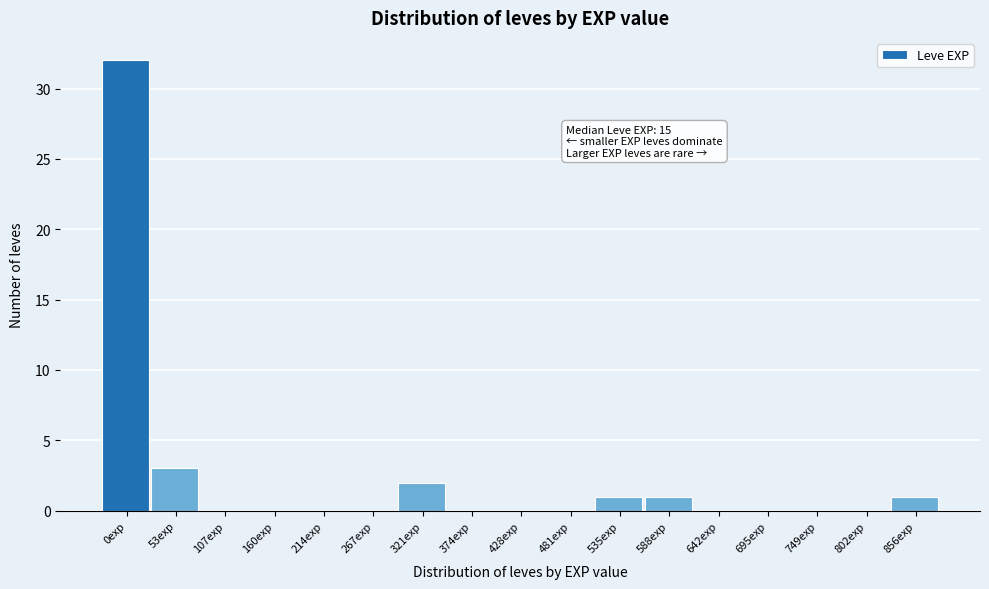

Reading left to right, what are all the values shown in this chart?

0exp=32	53exp=3	107exp=0	160exp=0	214exp=0	267exp=0	321exp=2	374exp=0	428exp=0	481exp=0	535exp=1	588exp=1	642exp=0	695exp=0	749exp=0	802exp=0	856exp=1